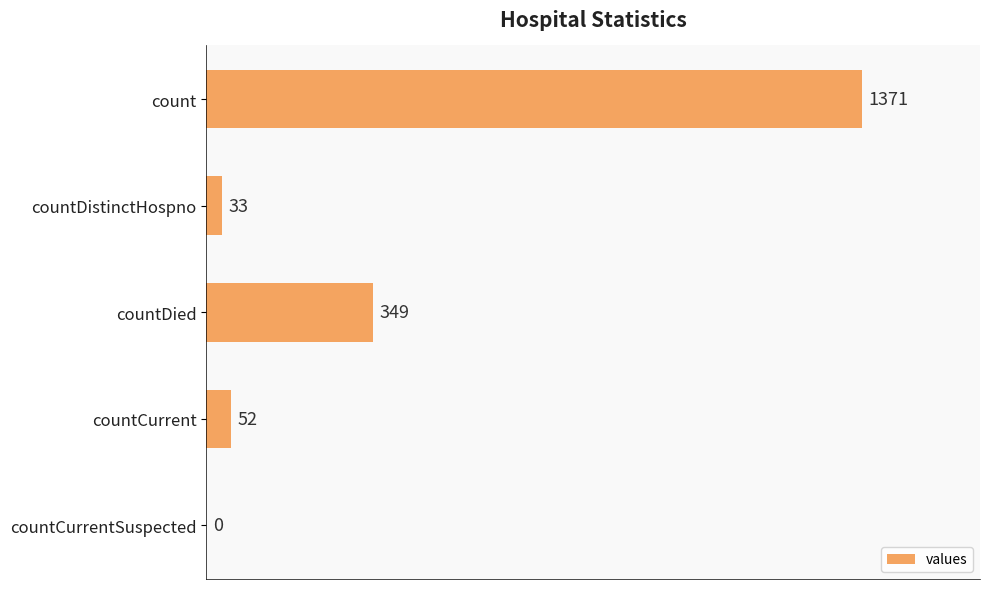

Which has a higher value, count or countDistinctHospno?

count